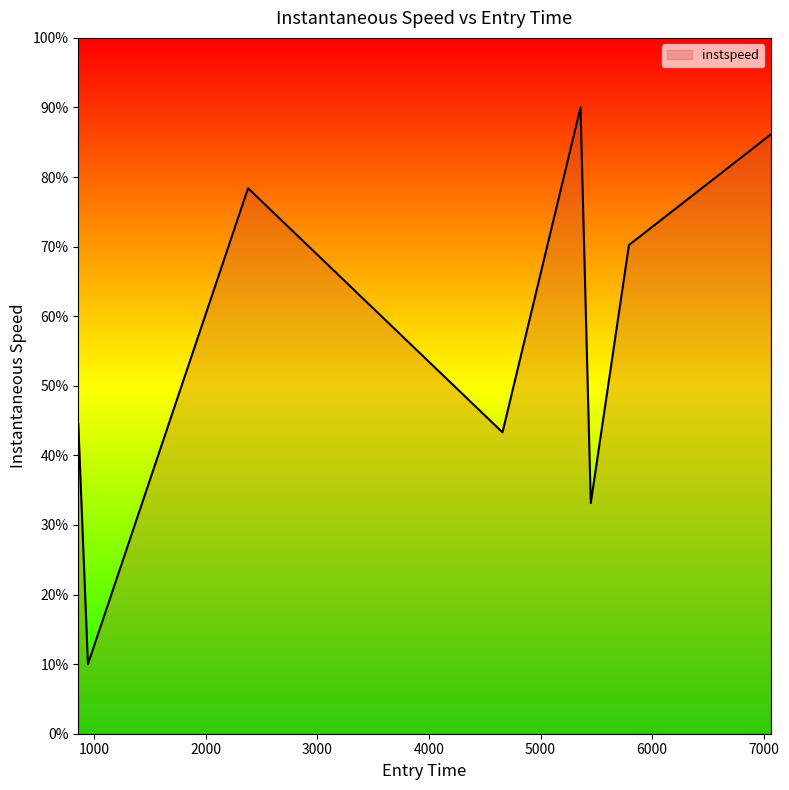

What is the minimum value shown in the chart?

10.0